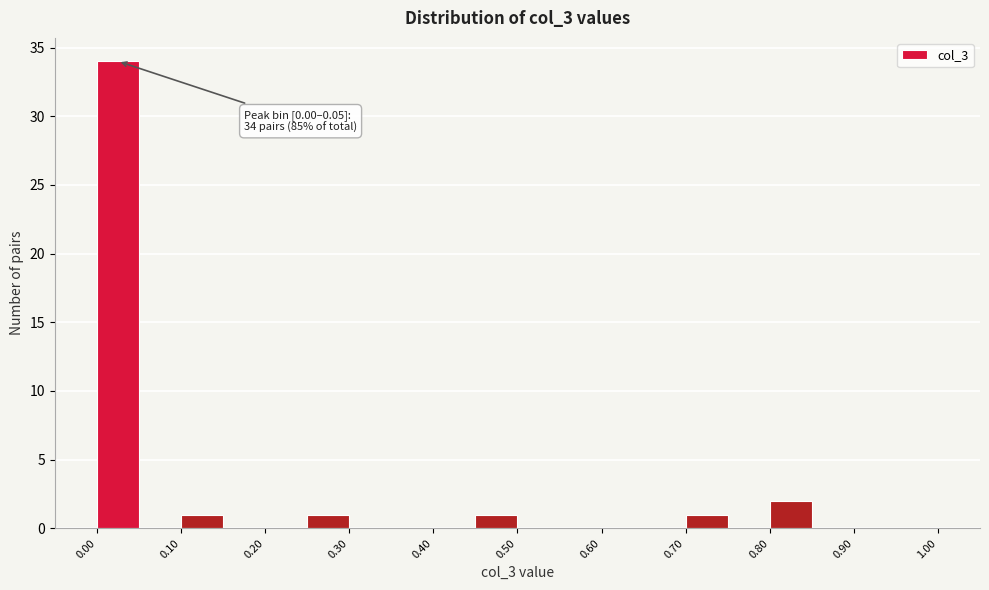

Over which range of the x-axis is the bar tallest?

0.00 to 0.05